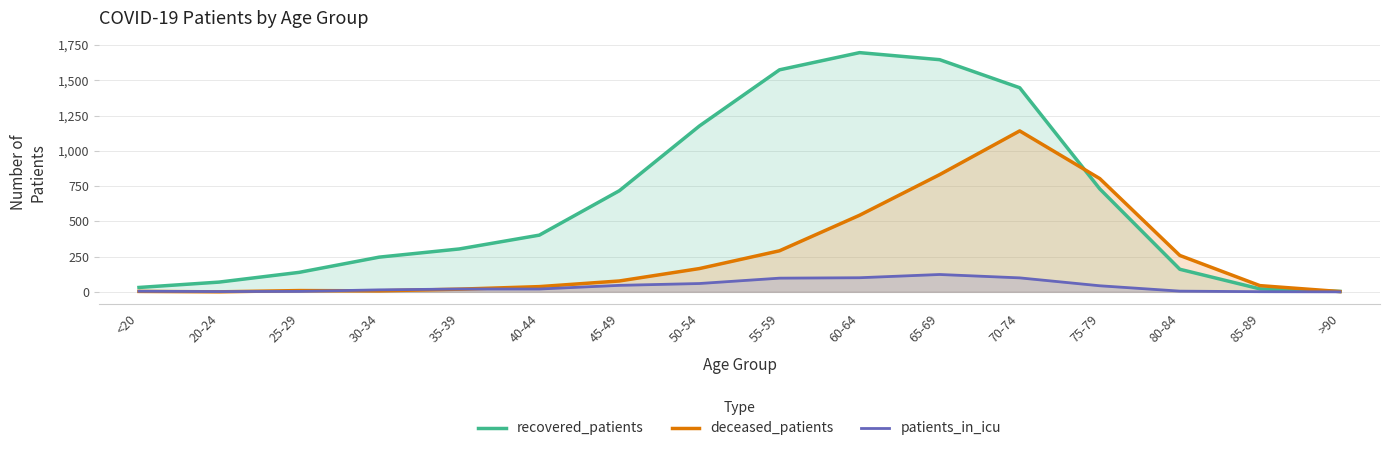

The value of deceased_patients at 25-29 is 3. True or false?

False